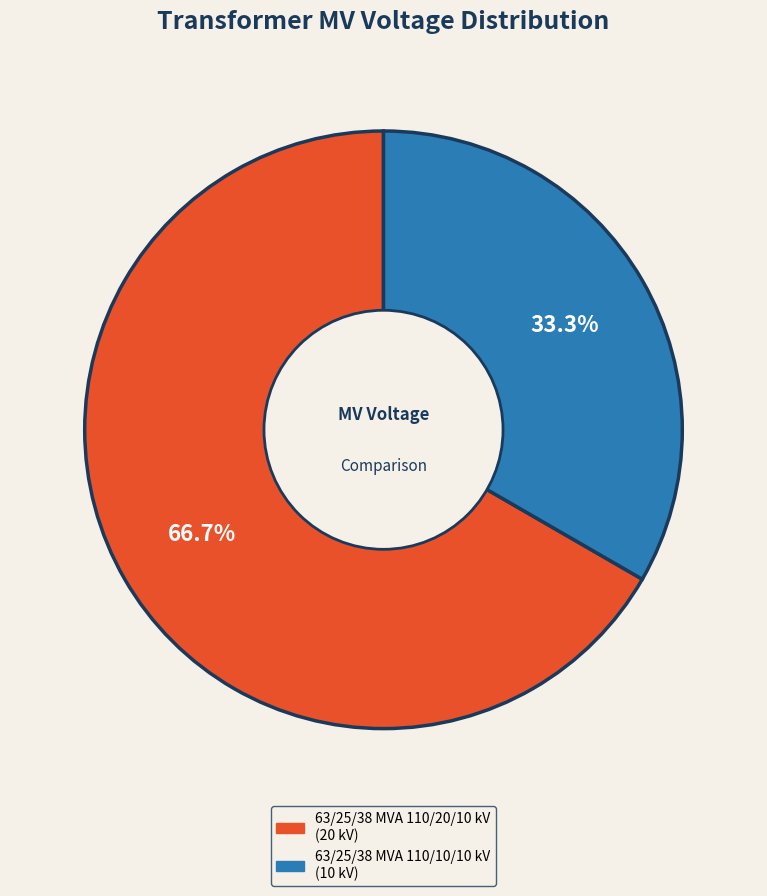

How many slices are in this pie chart?

2